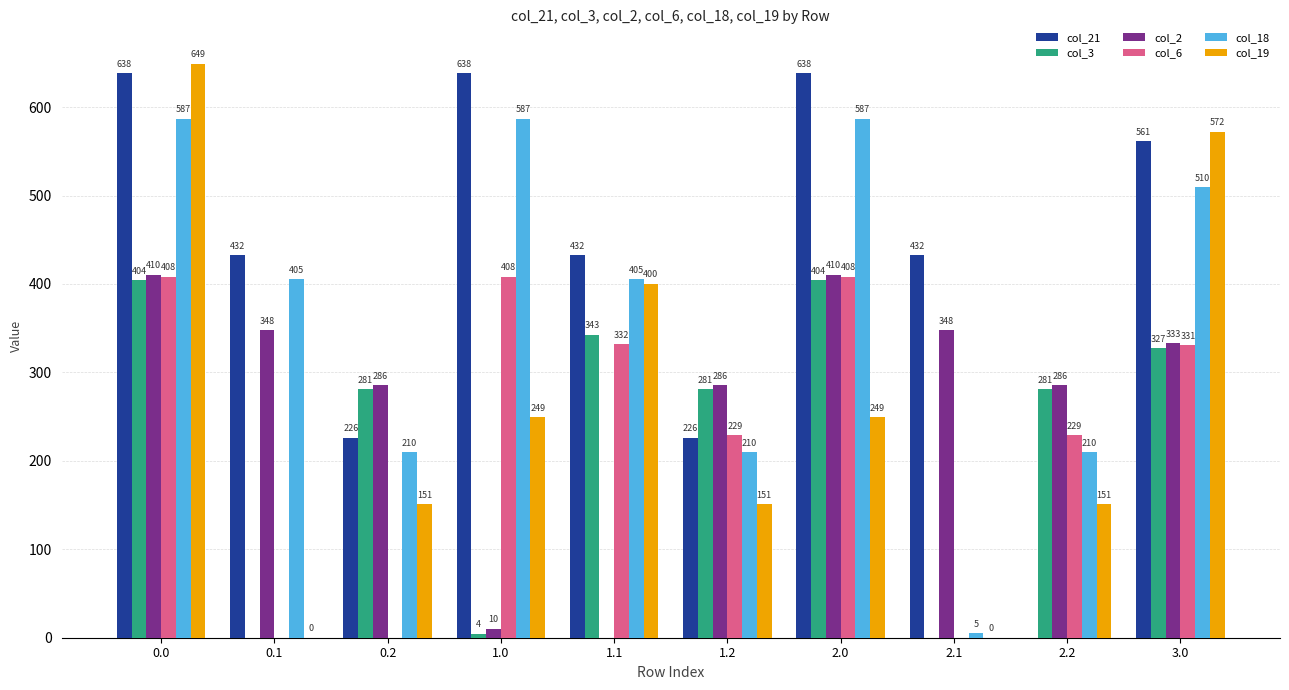

What is the average value of the col_21 series?

422.6